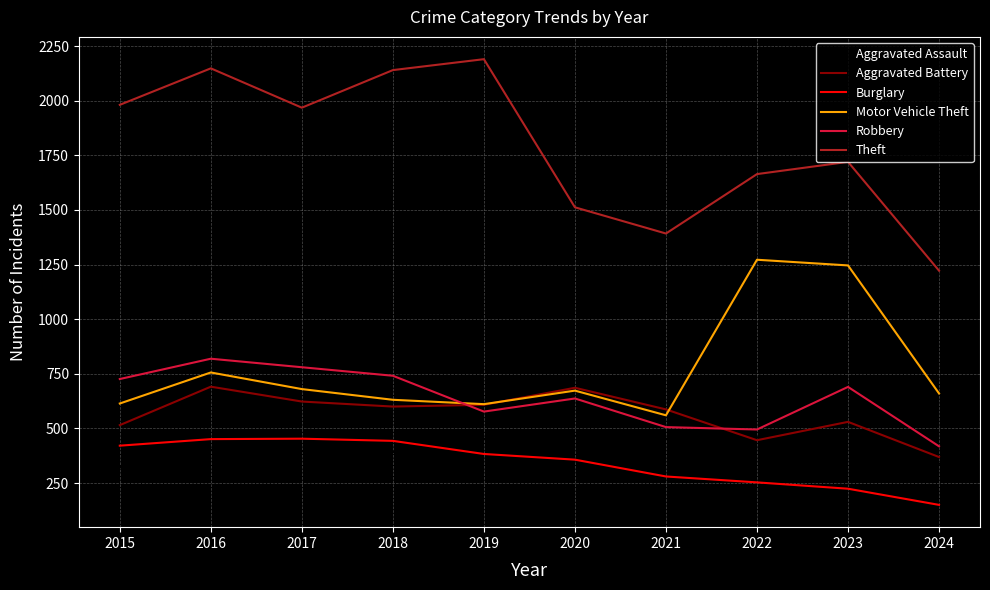

What is the difference between the Aggravated Battery values at 2016 and 2019?

83